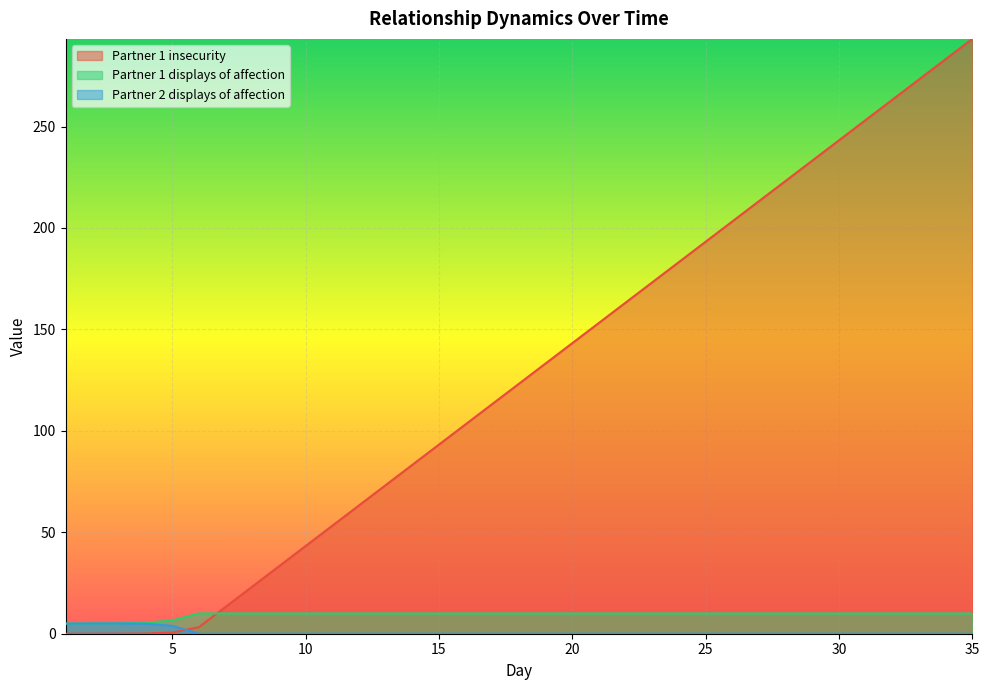

Which series ends up on top after the final intersection of Partner 1 displays of affection and Partner 1 insecurity?

Partner 1 insecurity